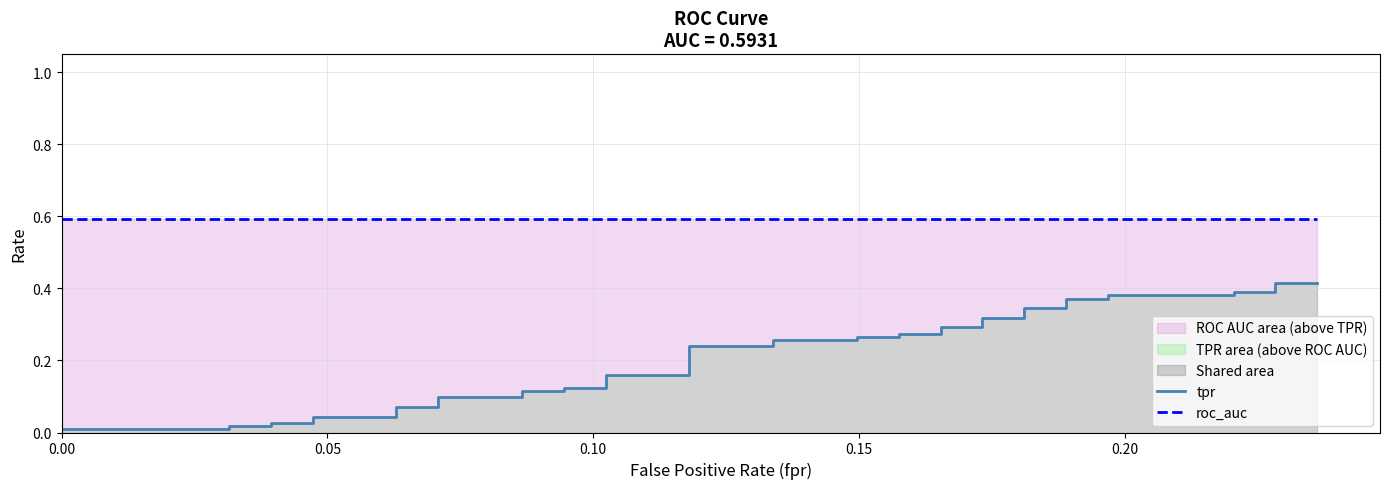

True or false: roc_auc and tpr cross at least once.

False